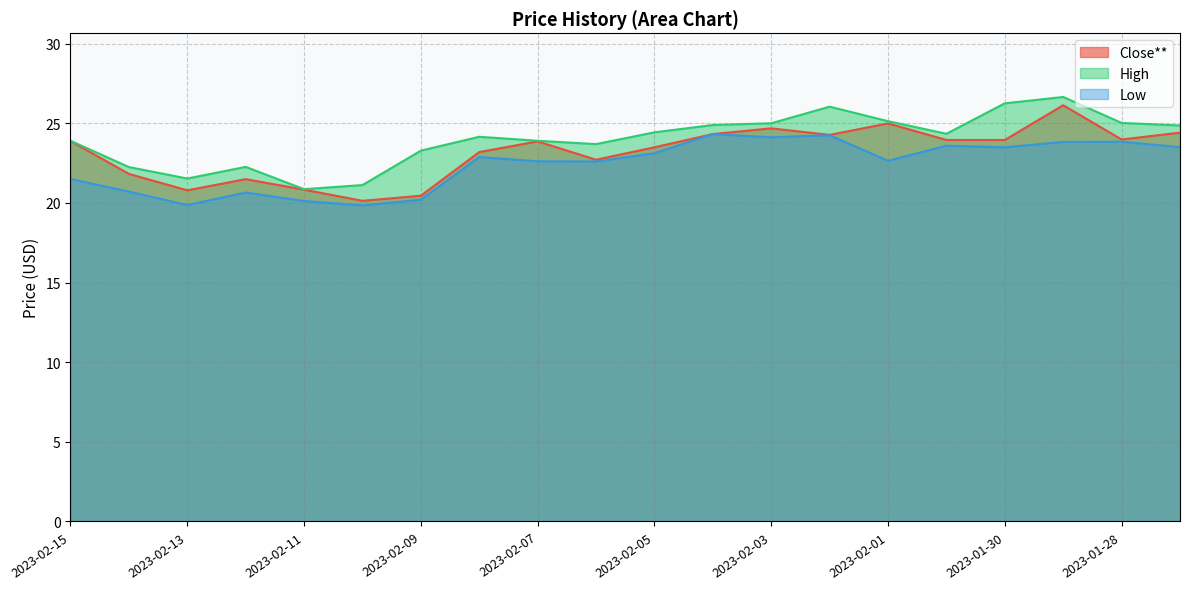

Where does the Low series first go above 22?

2023-02-08